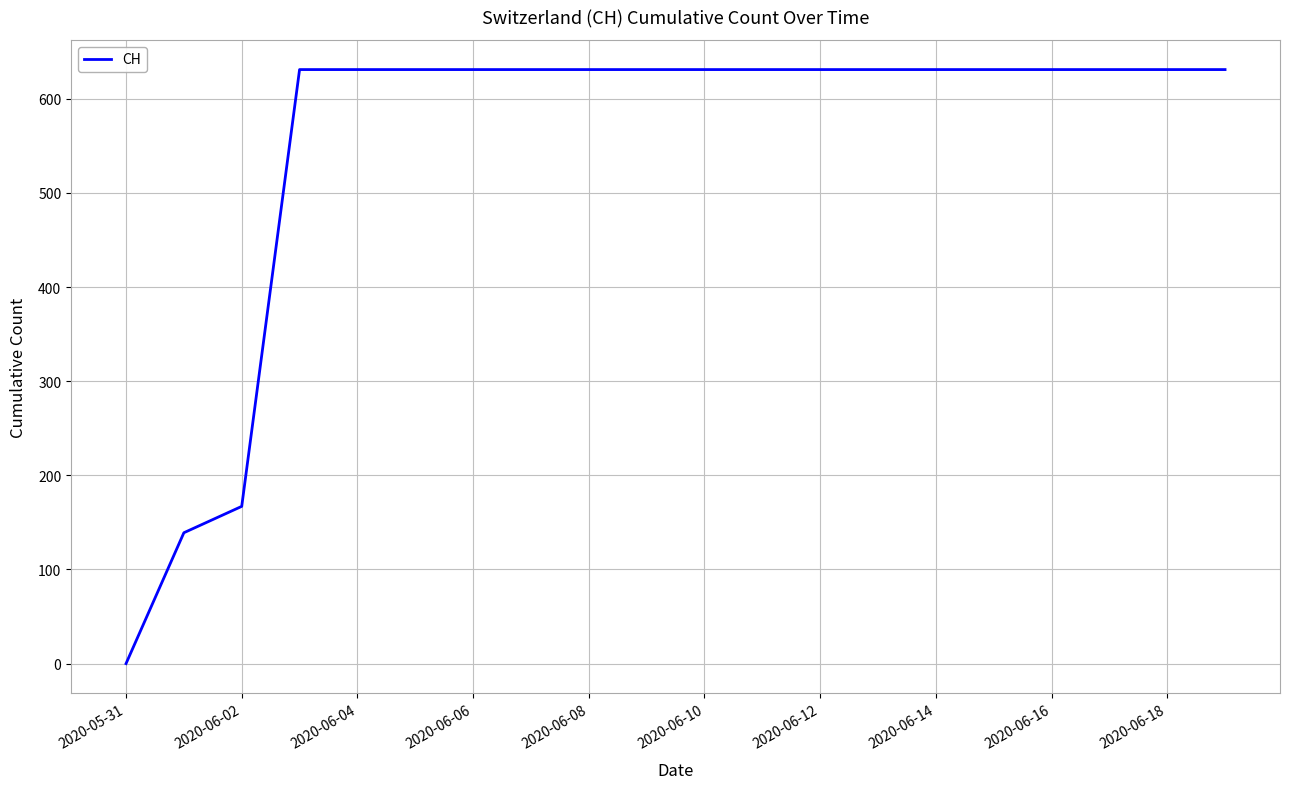

Does the chart have visible grid lines?

Yes